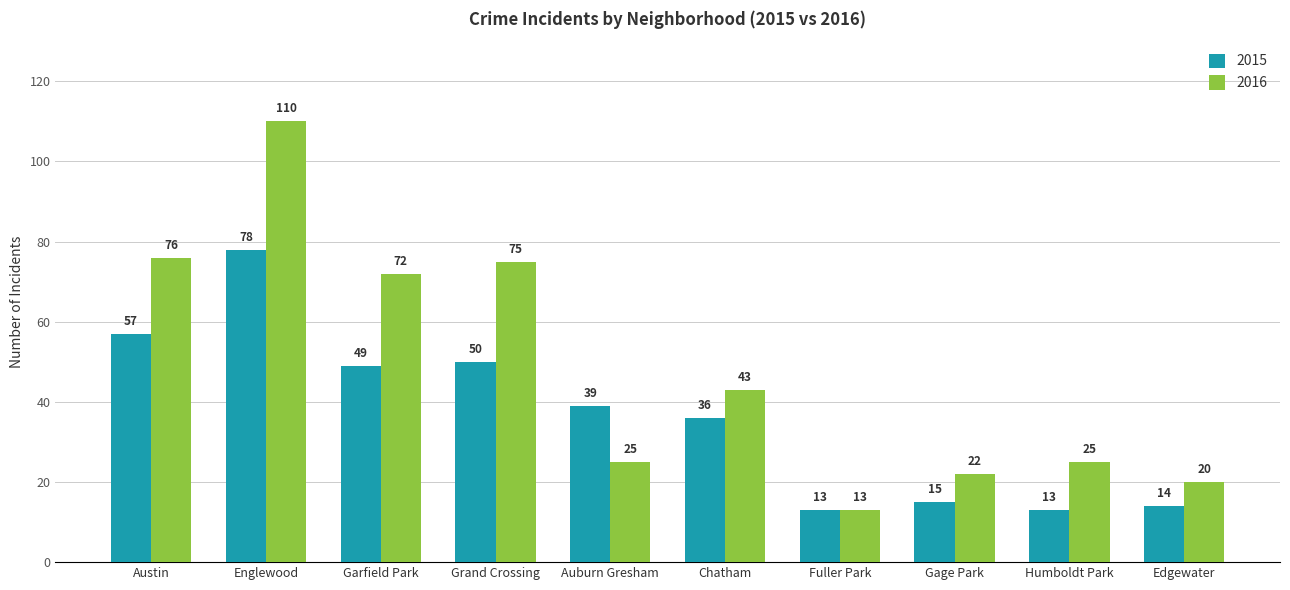

Reading right to left, transcribe all the data shown in this chart.

2015: Edgewater=14	Humboldt Park=13	Gage Park=15	Fuller Park=13	Chatham=36	Auburn Gresham=39	Grand Crossing=50	Garfield Park=49	Englewood=78	Austin=57
2016: Edgewater=20	Humboldt Park=25	Gage Park=22	Fuller Park=13	Chatham=43	Auburn Gresham=25	Grand Crossing=75	Garfield Park=72	Englewood=110	Austin=76